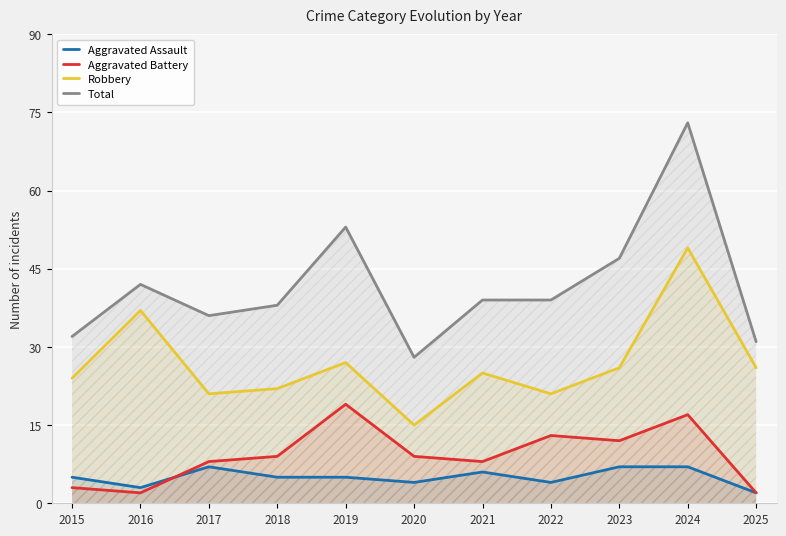

The value of Robbery at 2021 is 25. True or false?

True